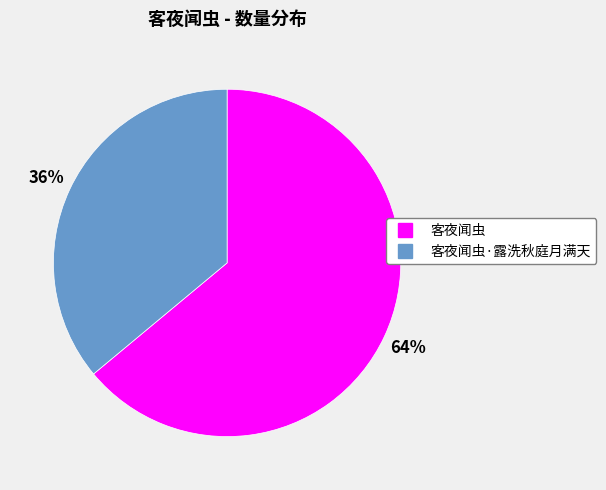

To the nearest percent, what is the average slice percentage?

50%